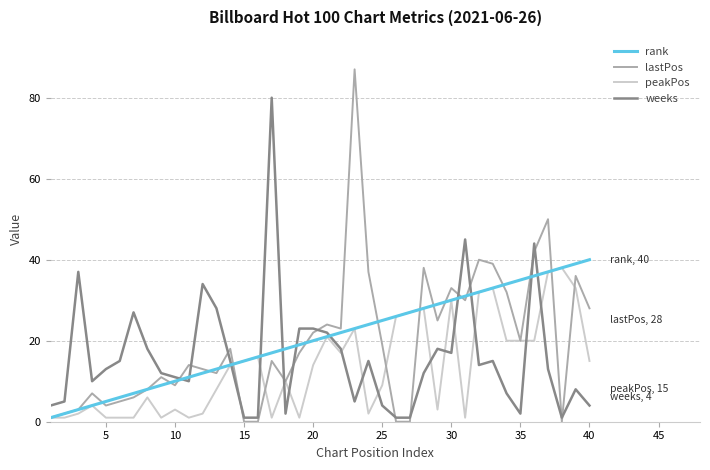

What are all the series names shown in the legend?

rank, lastPos, peakPos, weeks